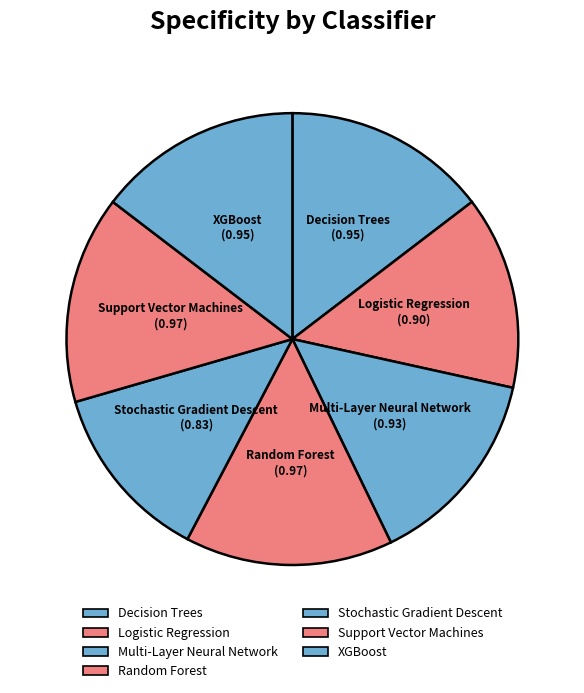

Combined, do Multi-Layer Neural Network and Logistic Regression account for over 50%?

No